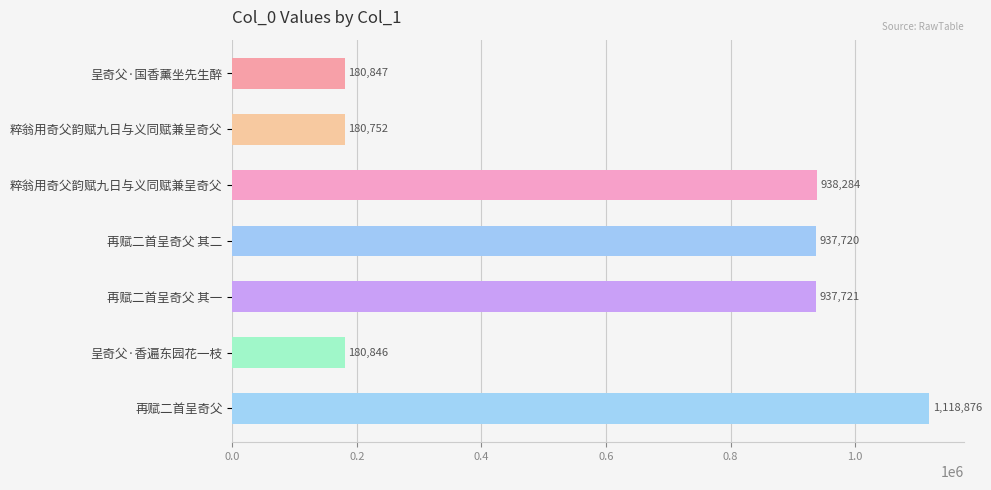

Are the bars horizontal?

Yes